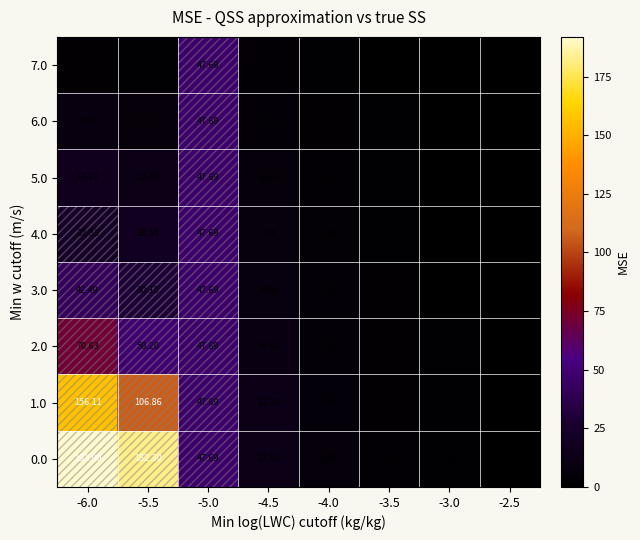

Is the value of 6.0 at -2.5 greater than the value of 7.0 at -4.0?

No